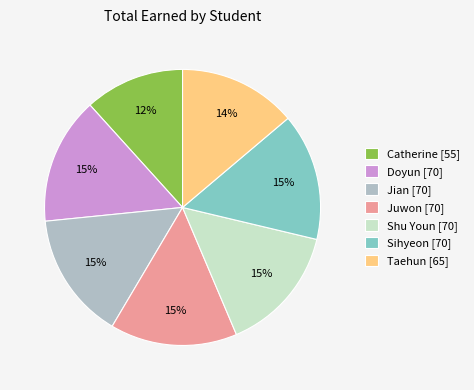

What is the ratio of the value at Jian to the value at Shu Youn?

1.0